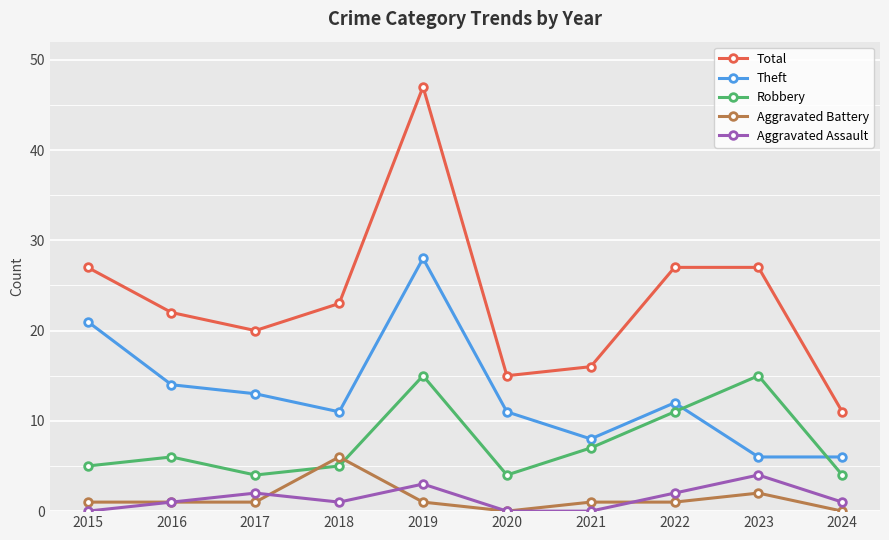

True or false: Theft and Total intersect in this chart.

False